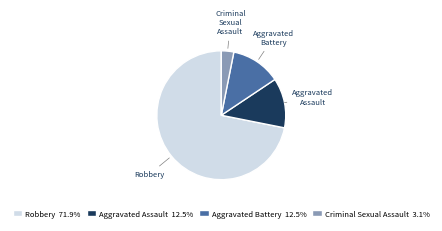

Does any single category account for the majority?

Yes